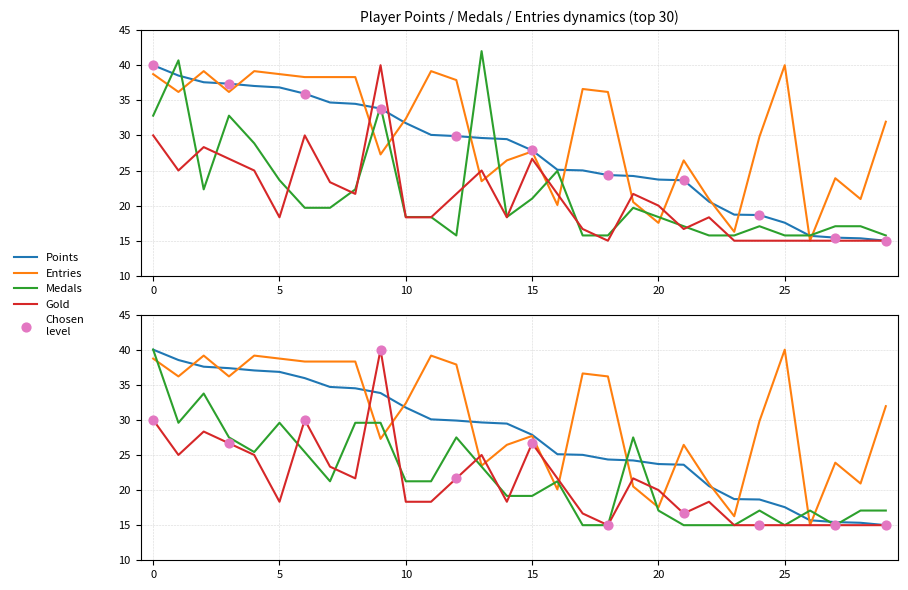

Which series reaches the minimum Y coordinate?

Points